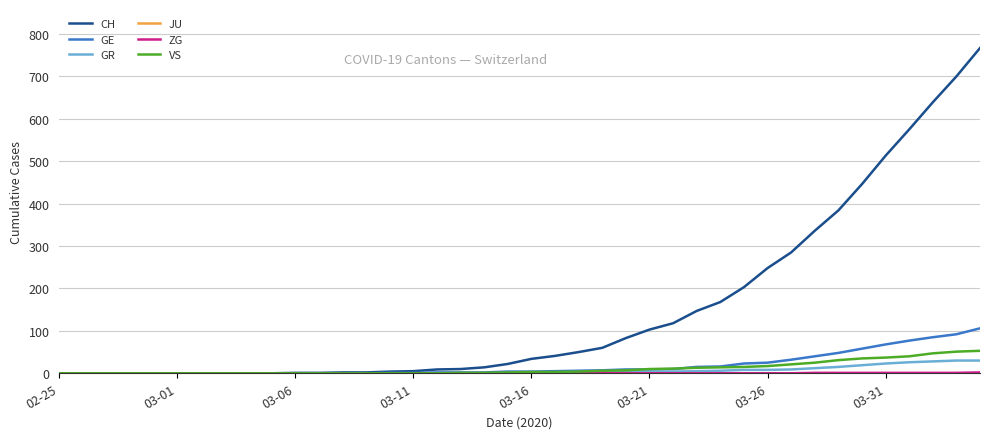

What is the highest value of the GE series?

106